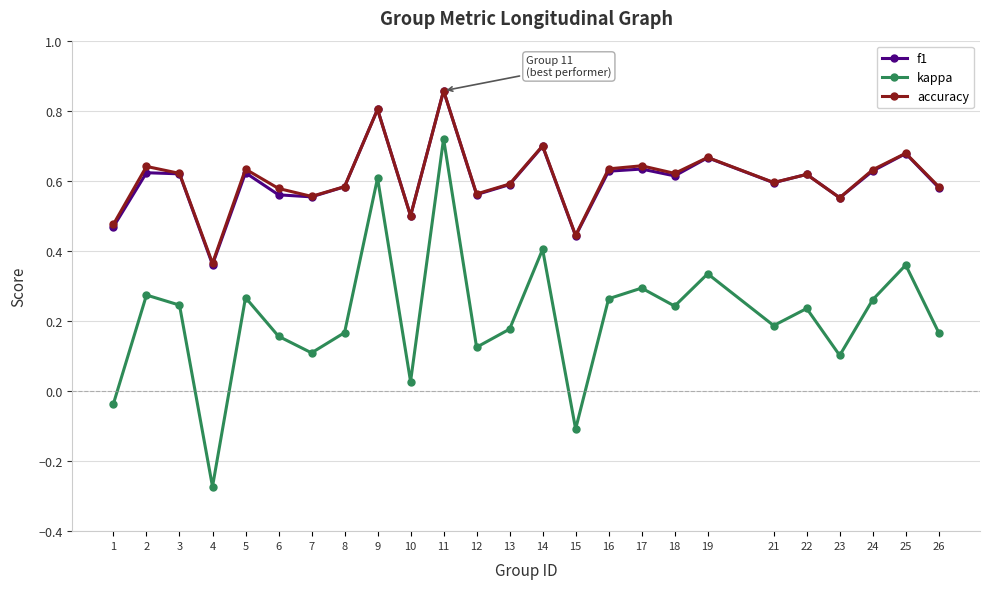

At which label does accuracy reach its peak?

11